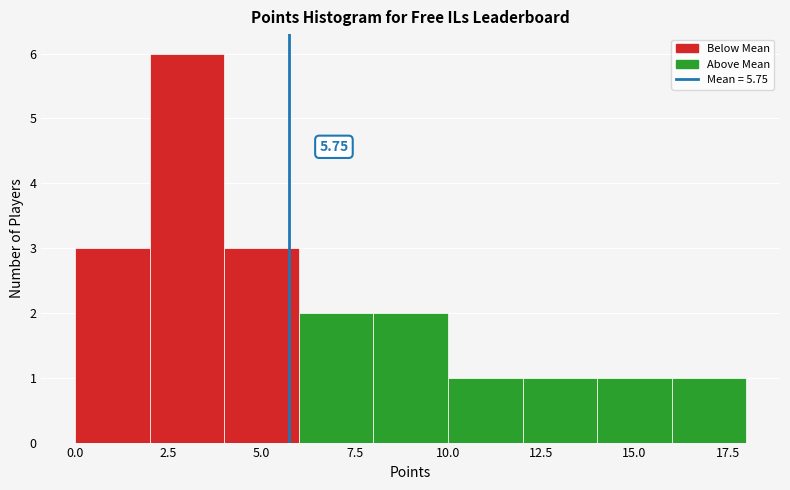

Over which range of the x-axis is the bar tallest?

2 to 4